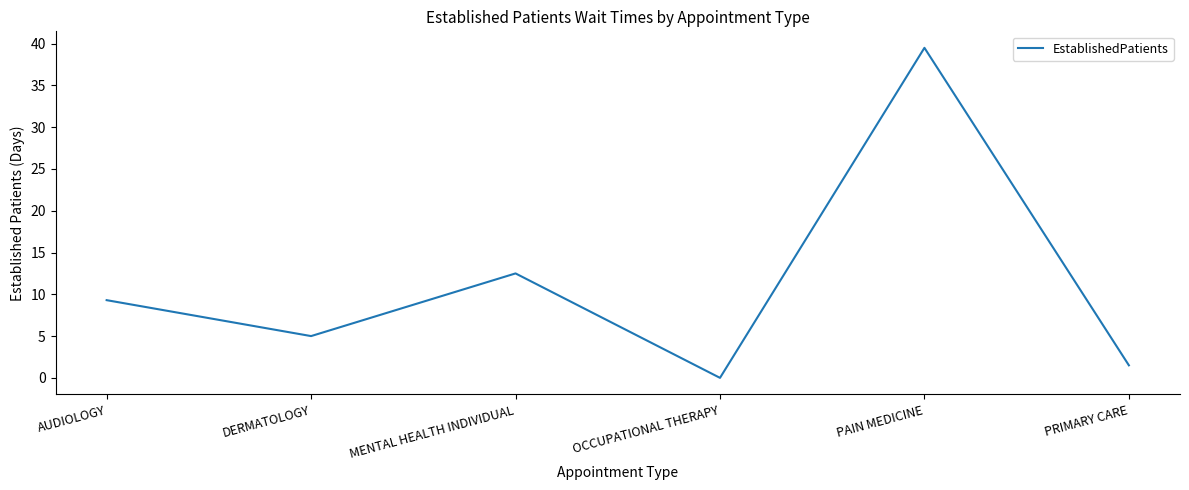

What is the ratio of the value at PAIN MEDICINE to the value at MENTAL HEALTH INDIVIDUAL?

3.2